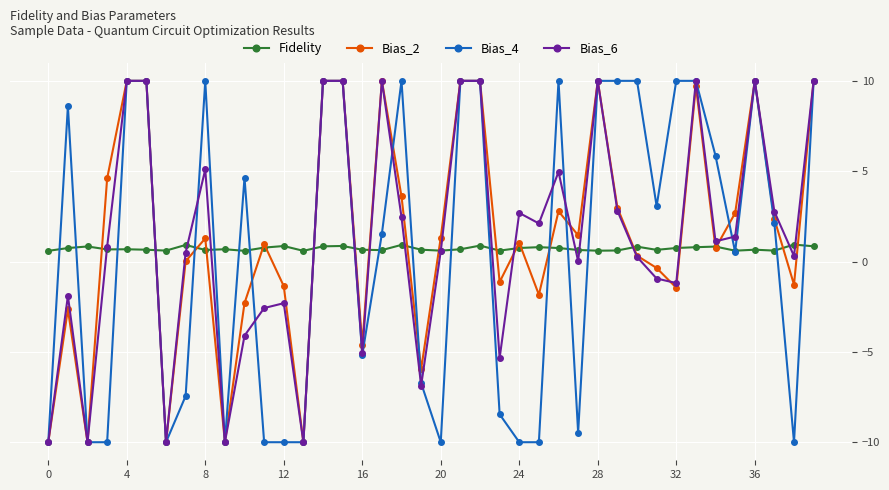

What is the value of the Fidelity point at the 25th from the left?

0.7